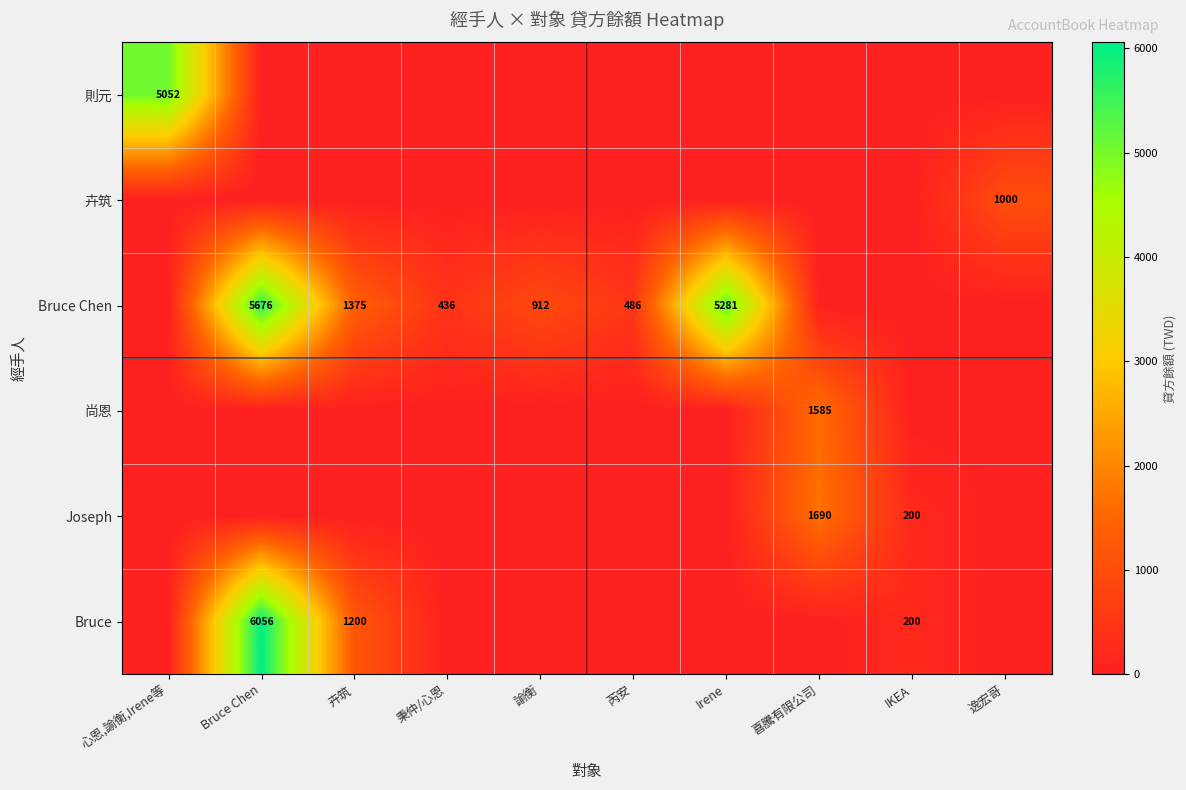

What is the spread (max minus min) of values at 逸宏哥?

1000